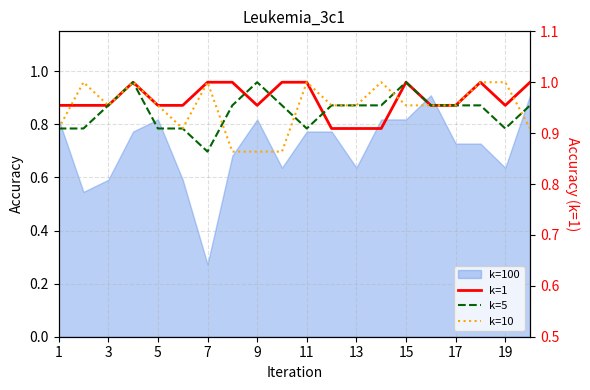

How many categories are shown in the chart?

20